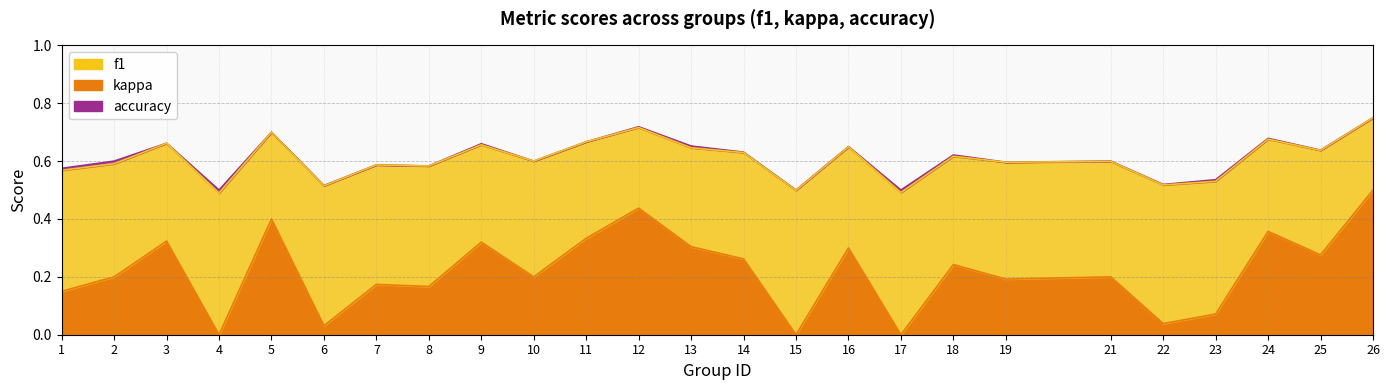

Which has a higher value, 23 or 7?

7